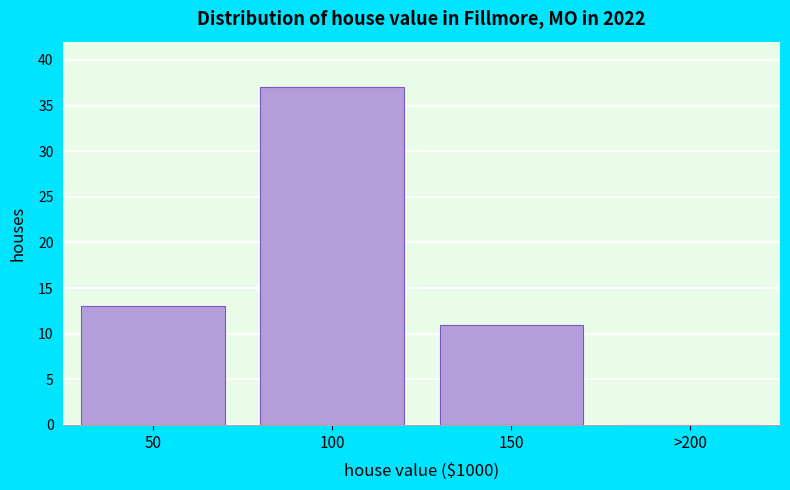

Reading right to left, extract all data points from this chart.

>200=0	150=11	100=37	50=13